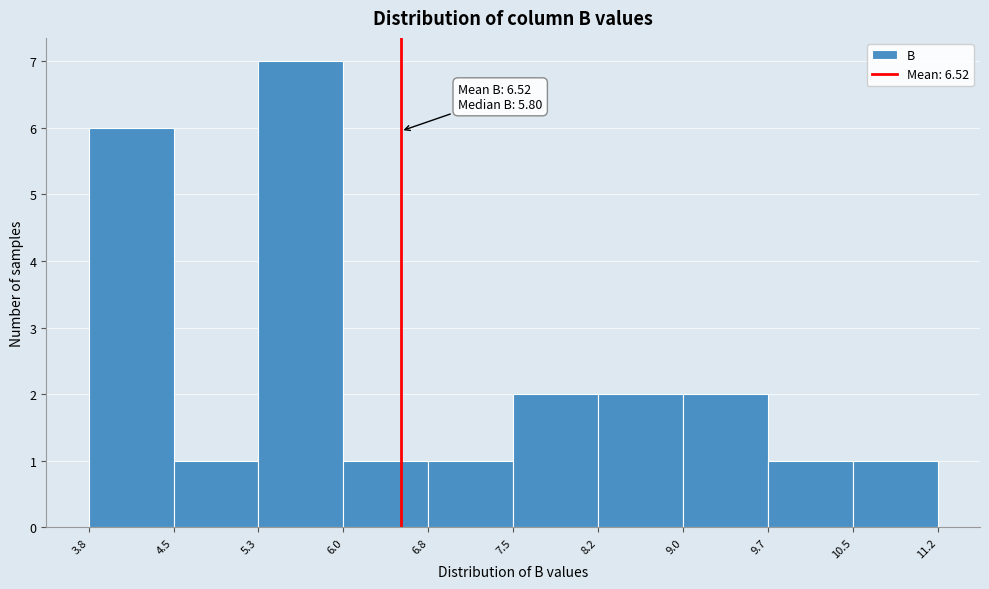

Over which range of the x-axis is the bar tallest?

5.3 to 6.0